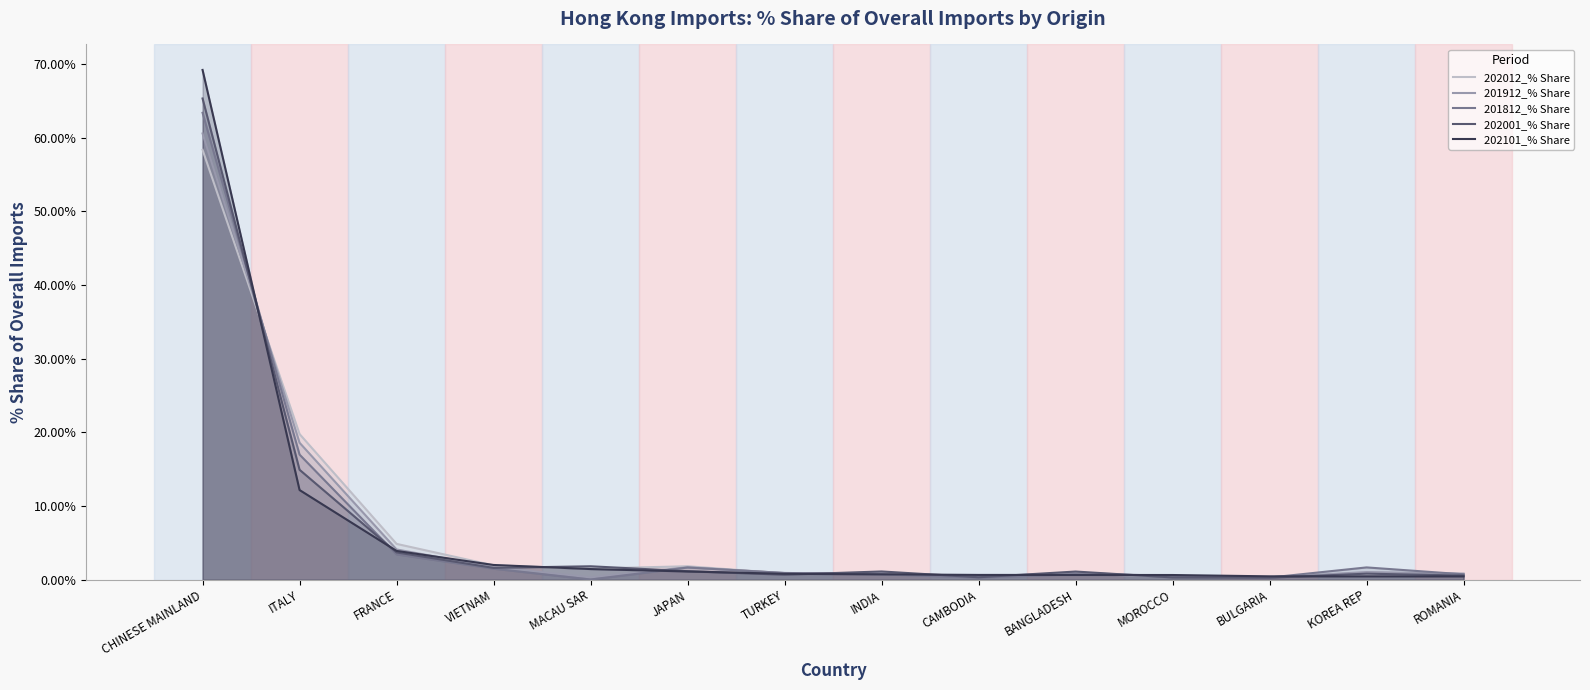

How many interior local peaks does the 202012_% Share series have?

3